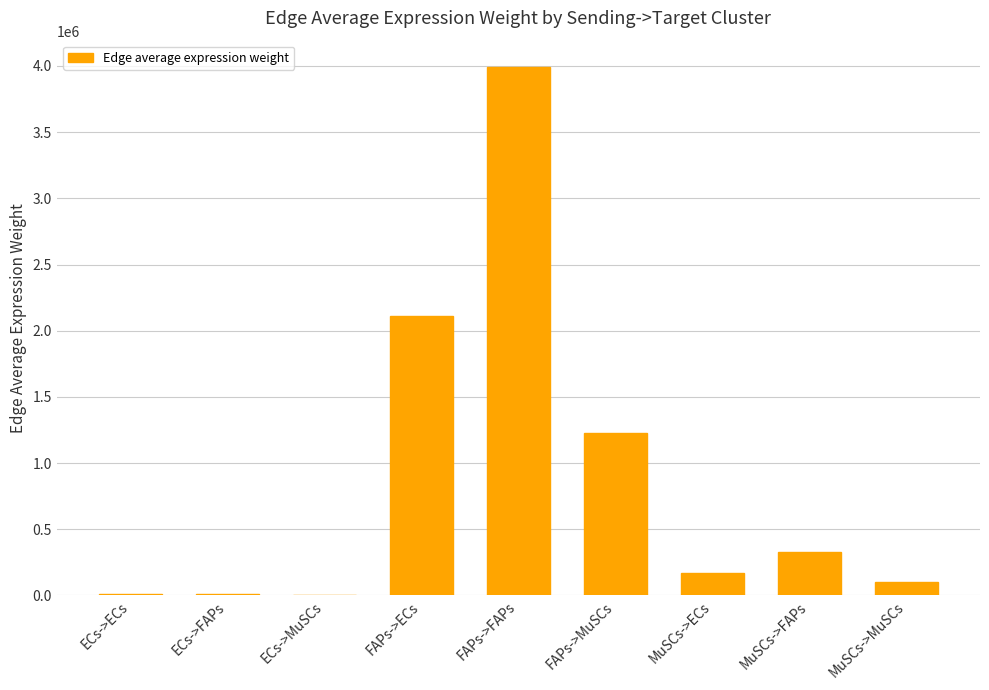

The chart shows a value of 2431230.1 at FAPs->FAPs. True or false?

False